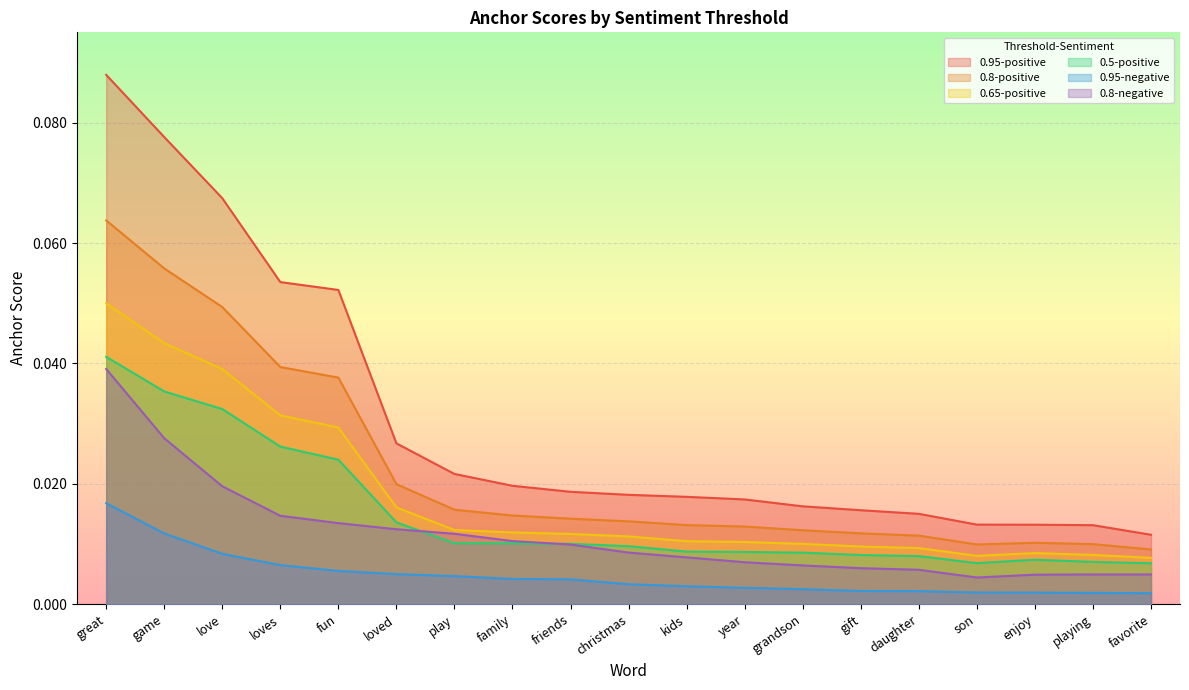

Which series has the widest spread of values?

0.95-positive